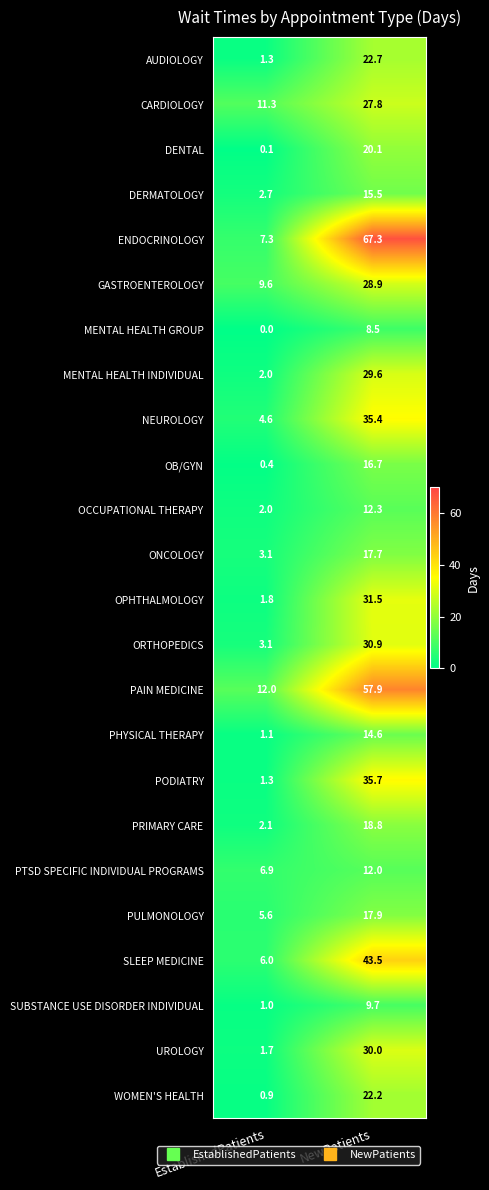

True or false: AUDIOLOGY has a value of 22.7 at NewPatients.

True